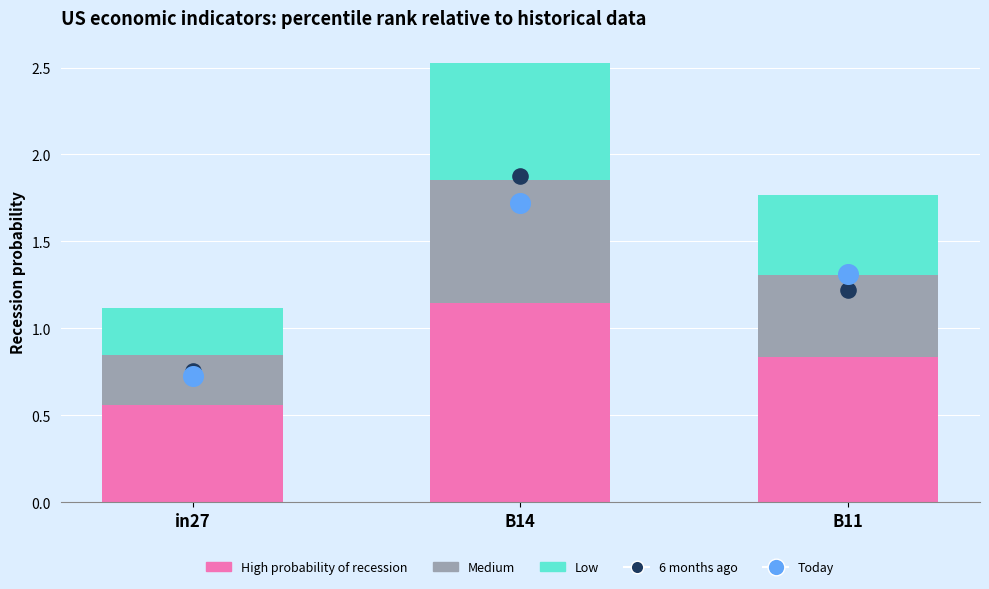

Which series contains the lowest Y value?

Low